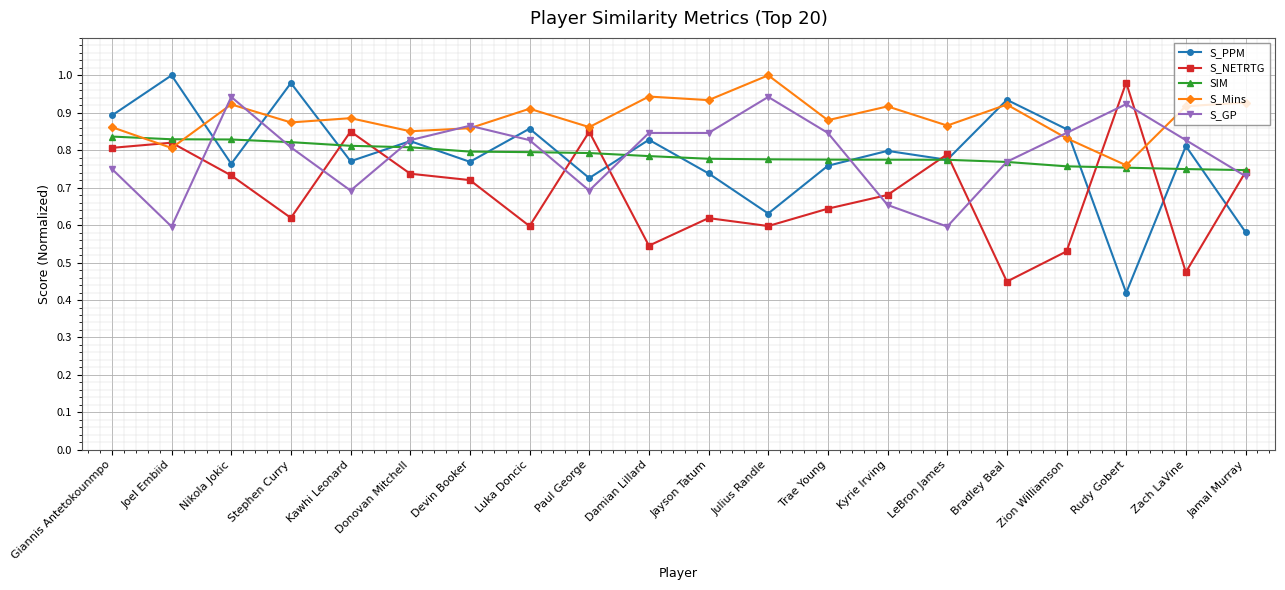

What is the total value across all series at Nikola Jokic?

4.2